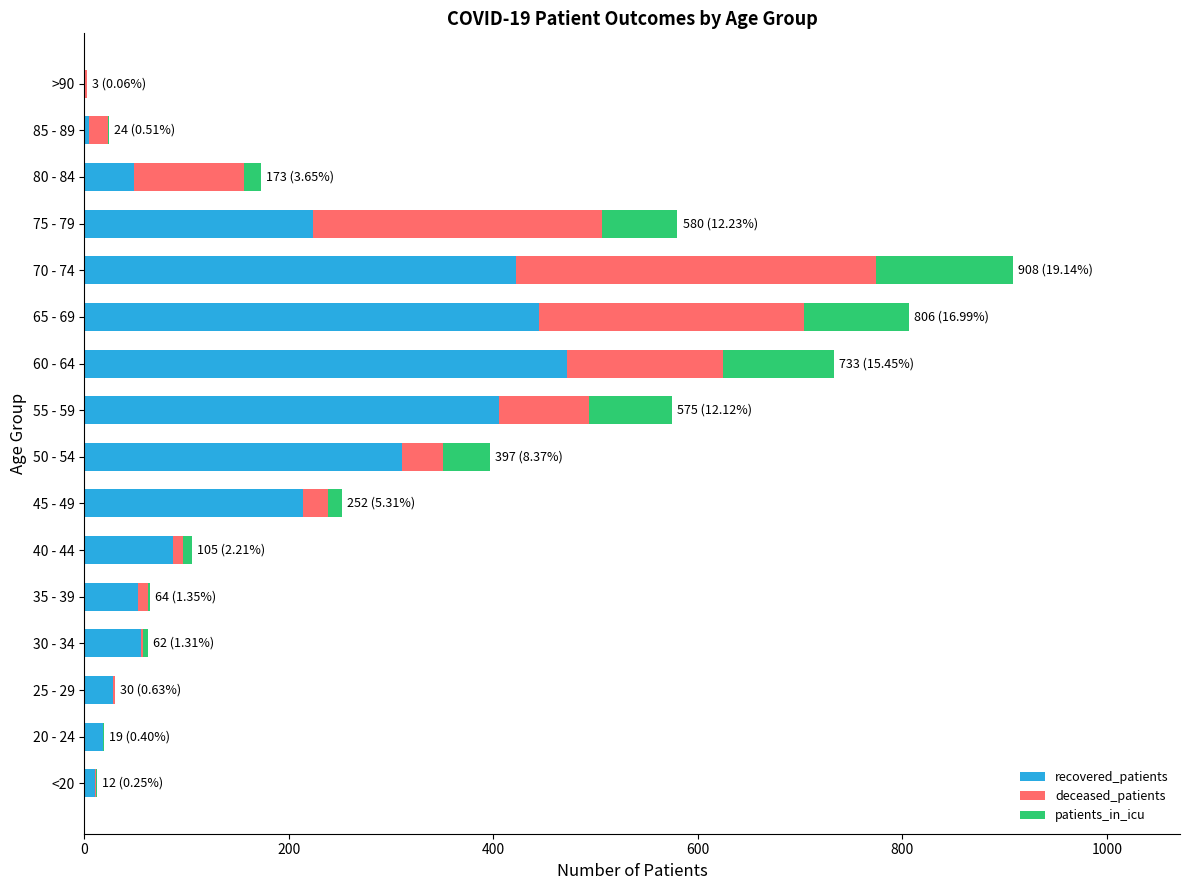

Is it true that recovered_patients equals 49 at 80 - 84?

True